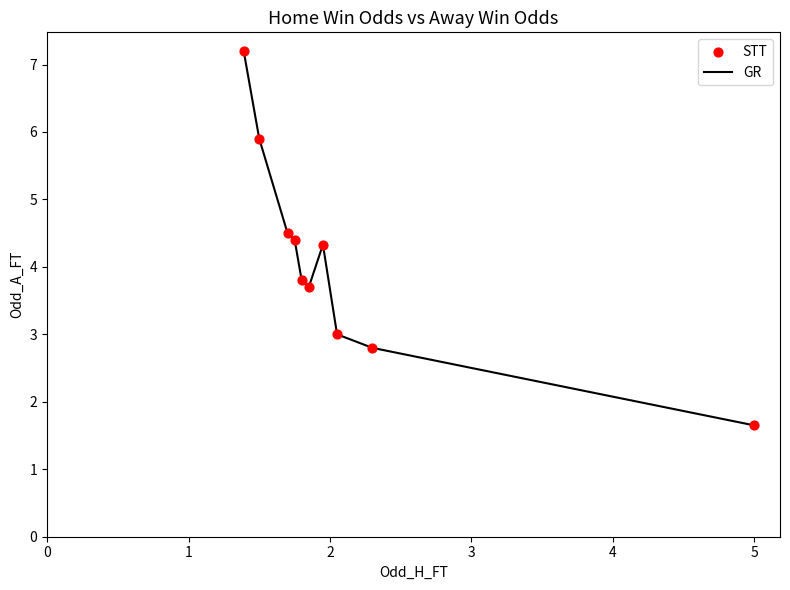

What is the maximum value shown in the chart?

7.2